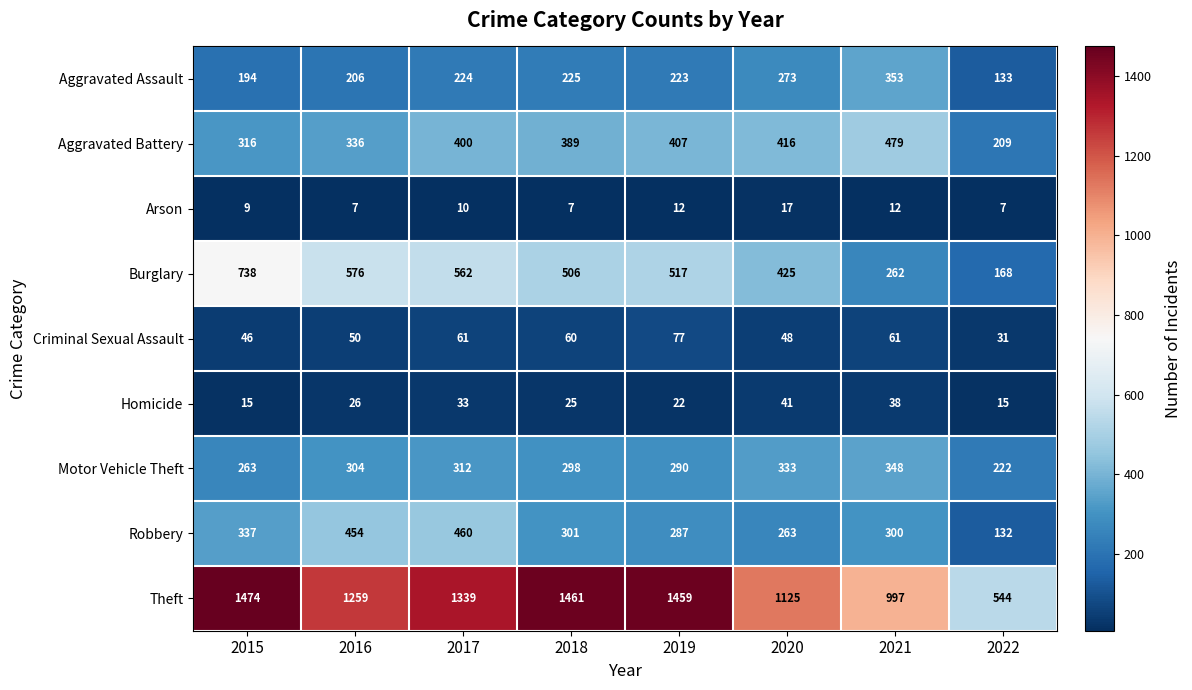

At how many categories does at least one series exceed 947?

7